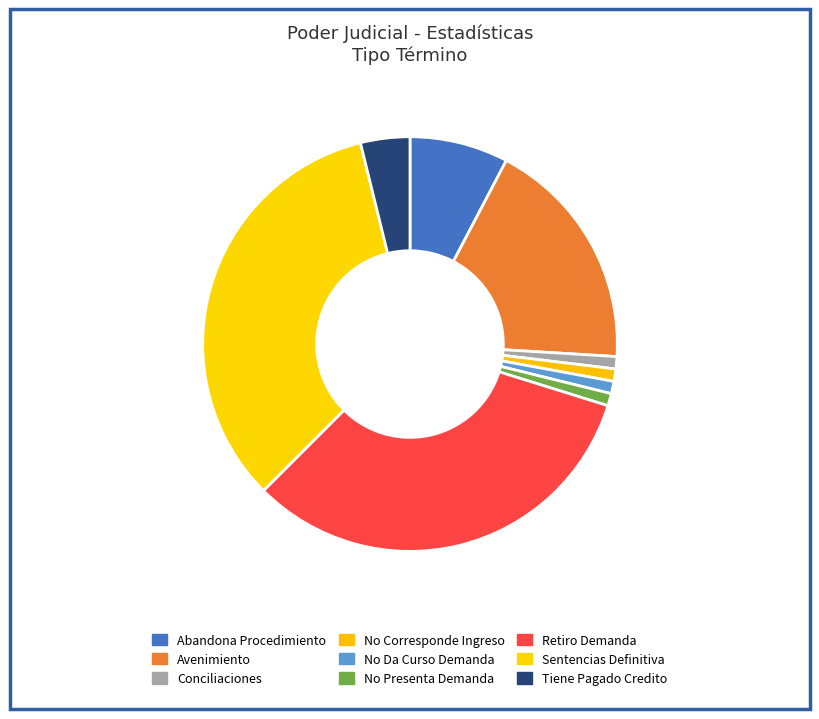

Does Avenimiento account for over 50% of the chart?

No